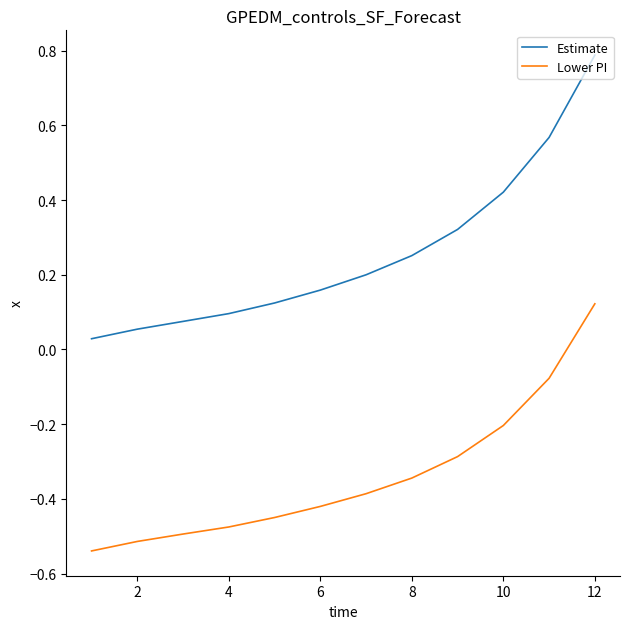

What are all the series names shown in the legend?

Estimate, Lower PI